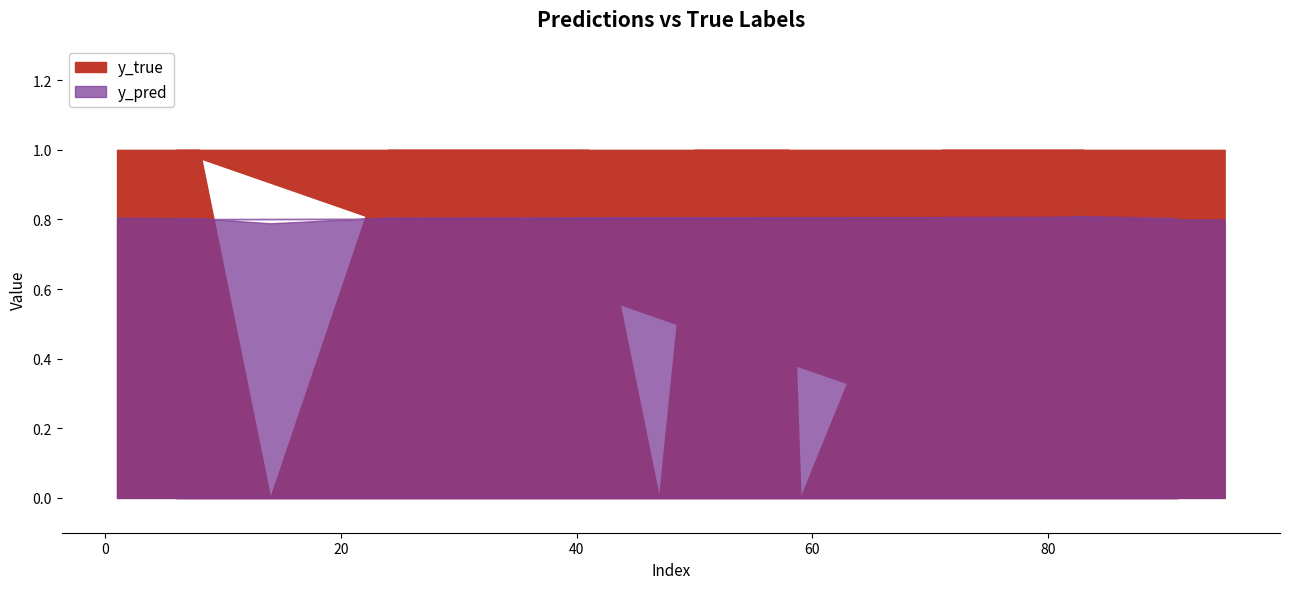

How many interior local valleys does the y_true series have?

4